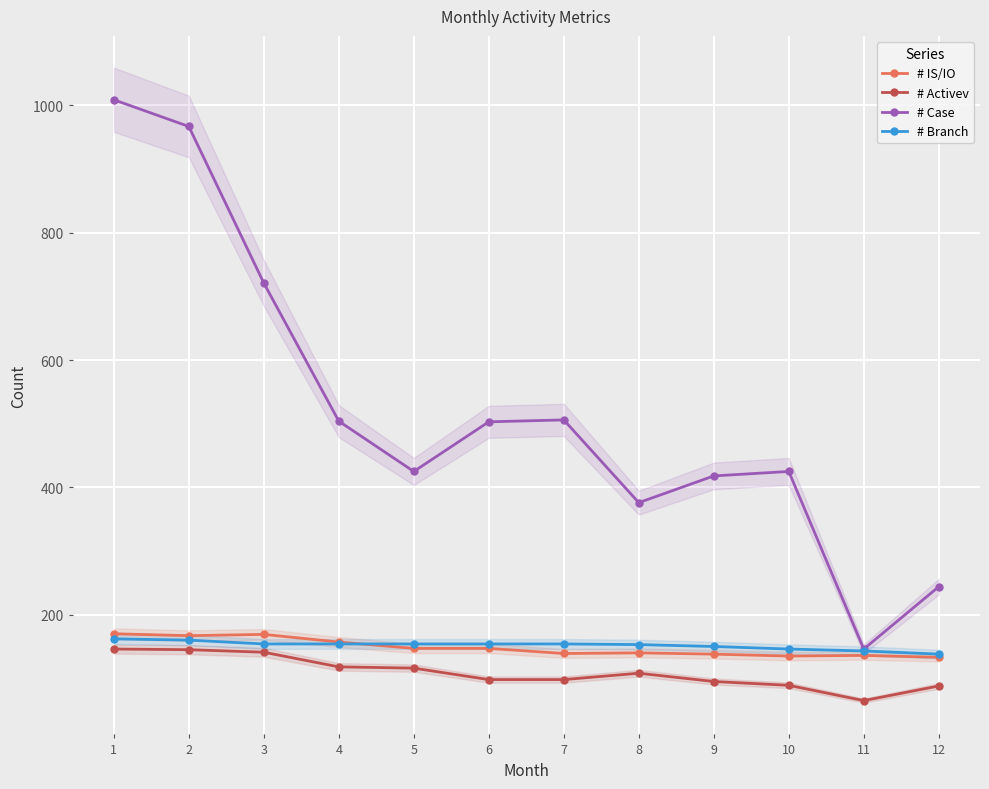

Which series has the largest total across all categories?

# Case